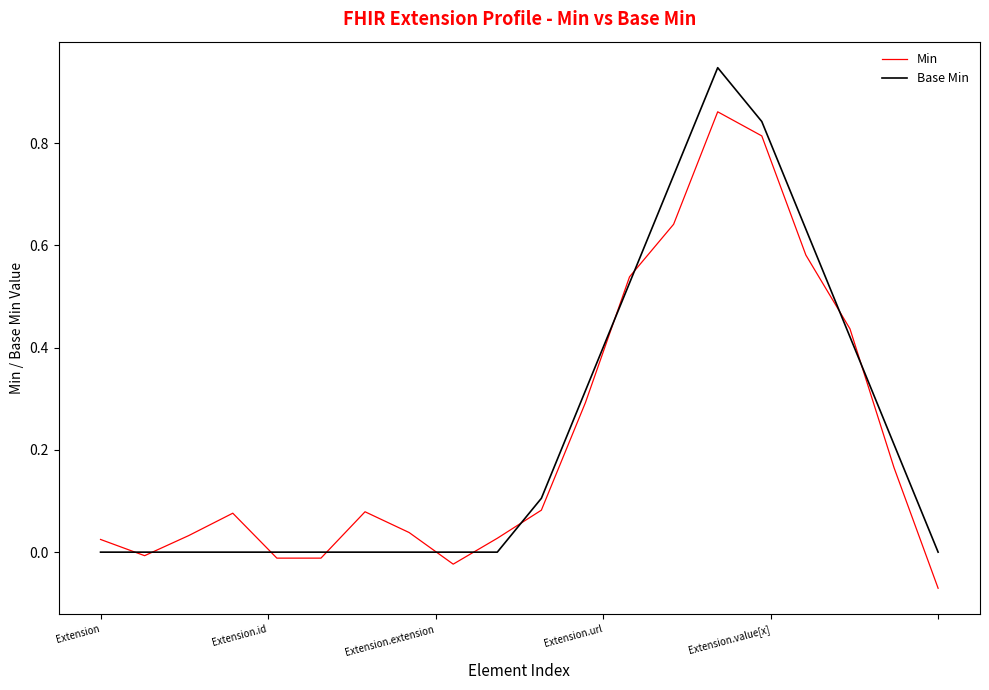

Which series has the widest spread of values?

Base Min